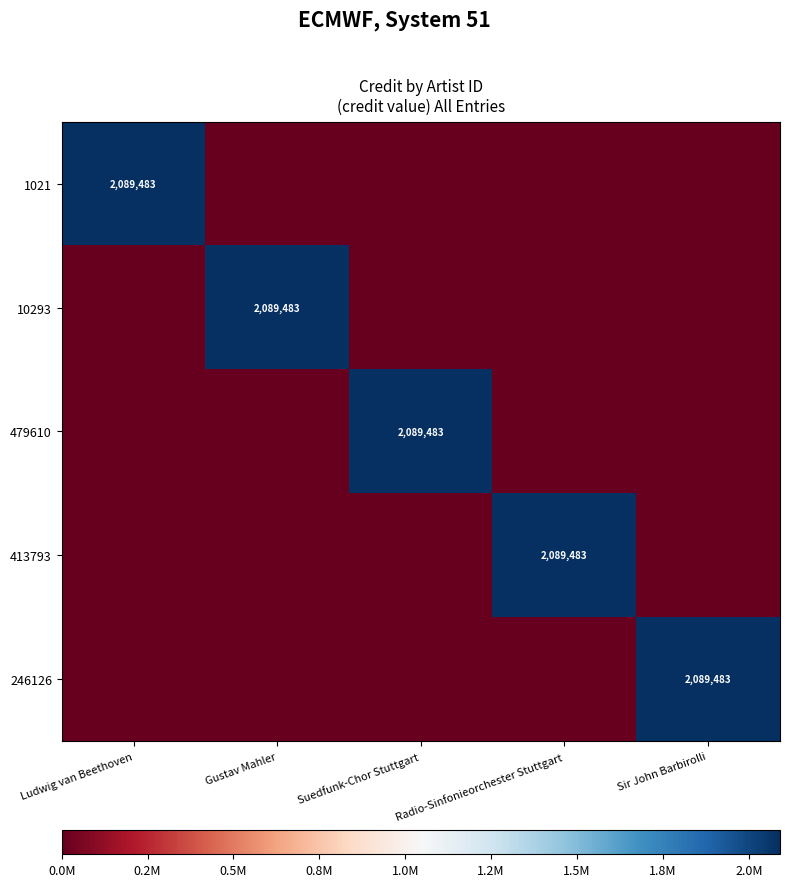

Which has a higher value, Radio-Sinfonieorchester Stuttgart or Sir John Barbirolli?

Radio-Sinfonieorchester Stuttgart